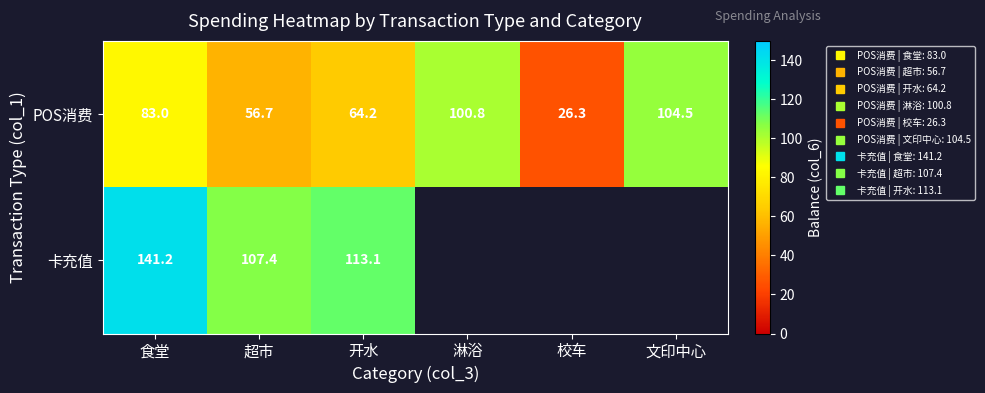

Which series has the widest spread of values?

POS消费